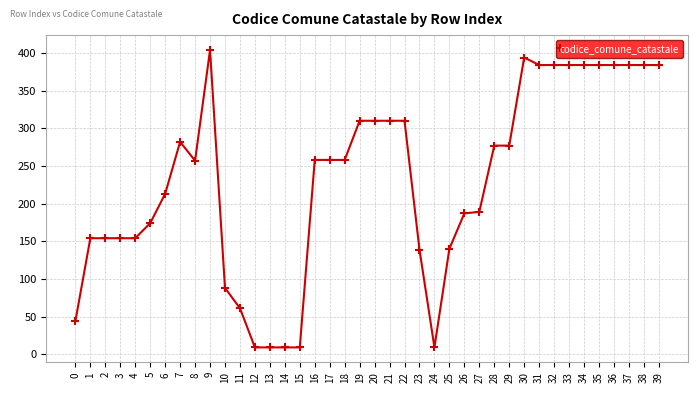

What is the ratio of the value at 21 to the value at 34?

0.8